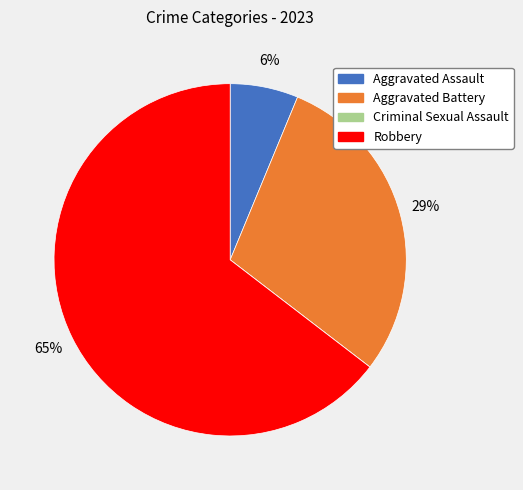

Is the sum of Robbery and Aggravated Assault greater than half?

Yes